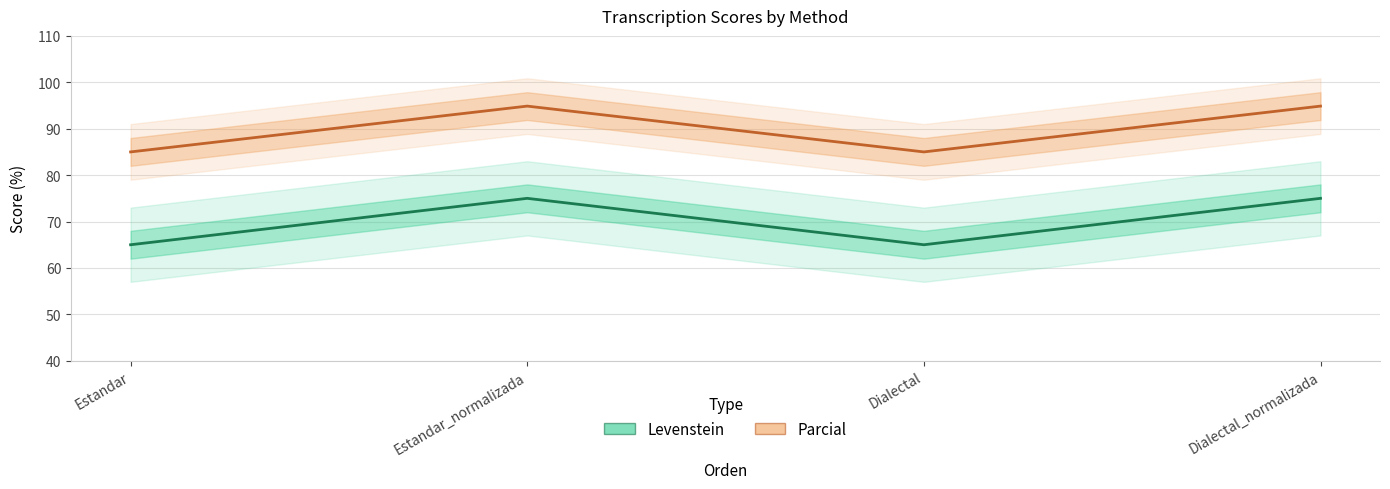

At which category does the chart reach its peak across all series?

Estandar_normalizada